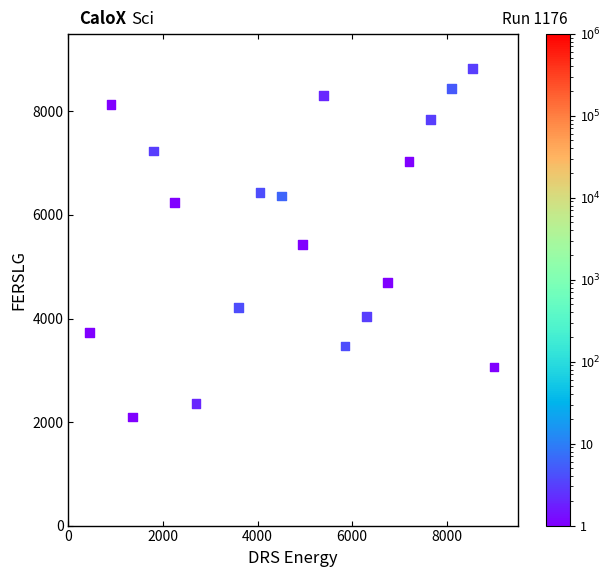

What is the range of Y values (max minus min)?

6732.0